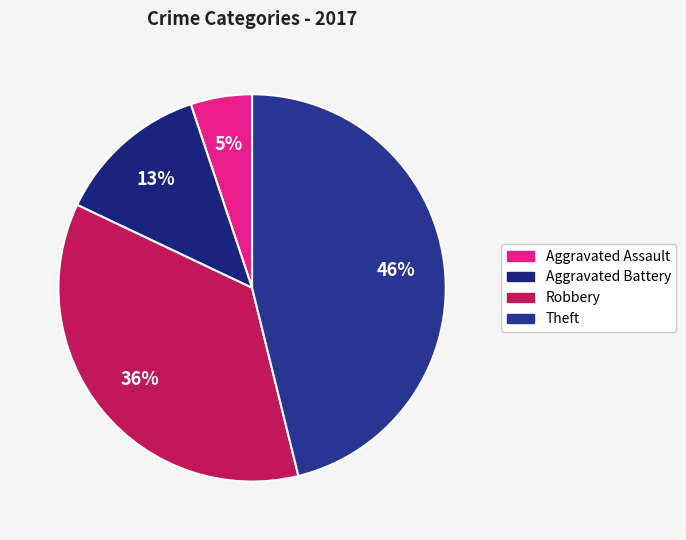

Does Aggravated Assault represent more than half of the total?

No